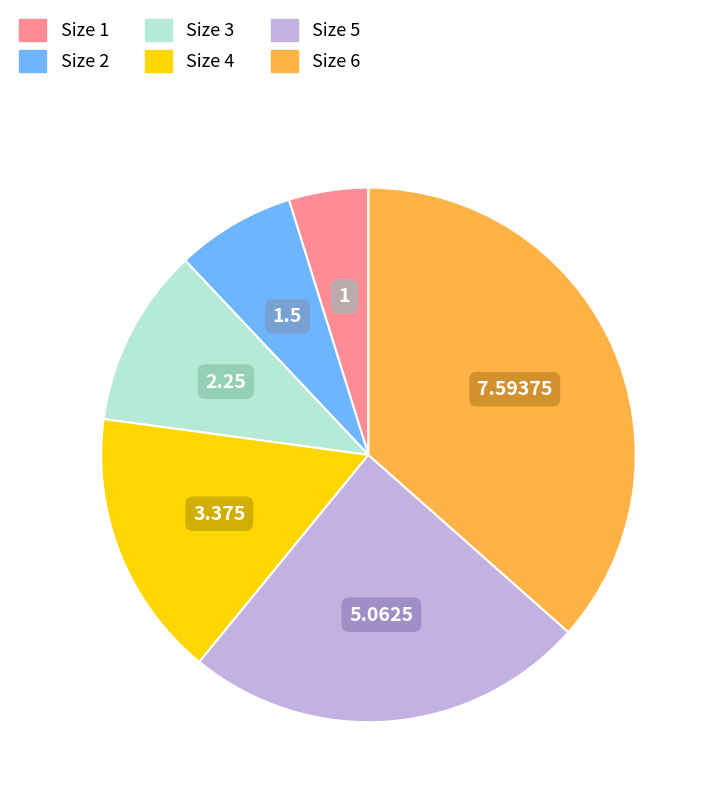

Which slice is the smallest?

Size 1